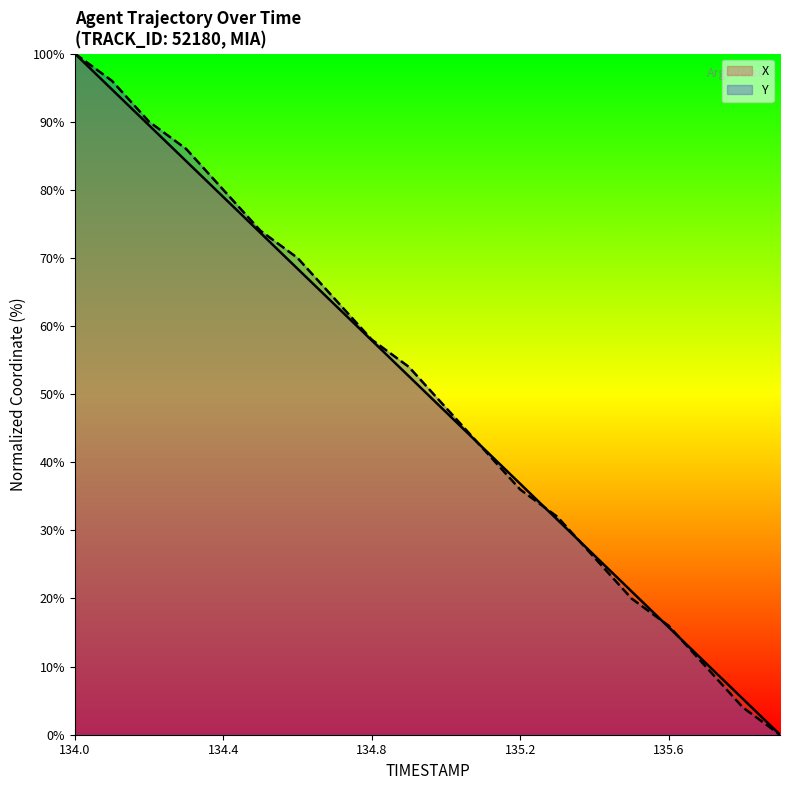

True or false: Y has more than 2 points higher than both neighbors.

False